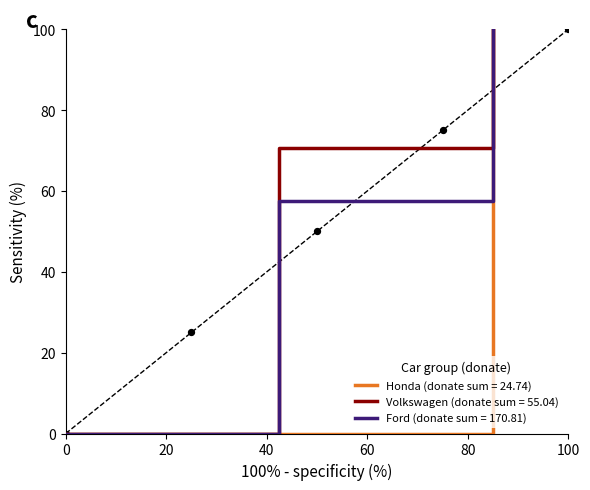

At how many categories does at least one series exceed 6?

18